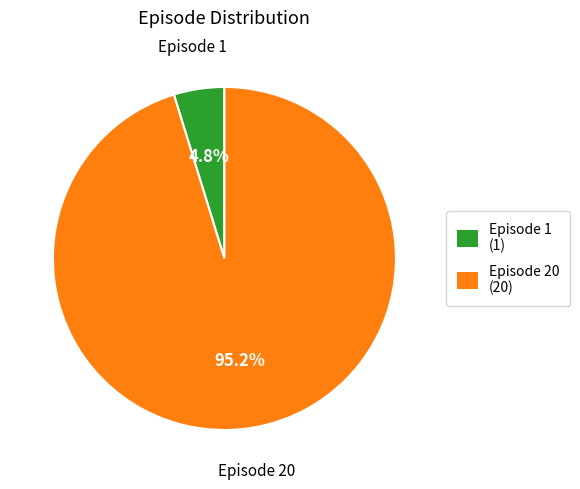

How many slices are in this pie chart?

2